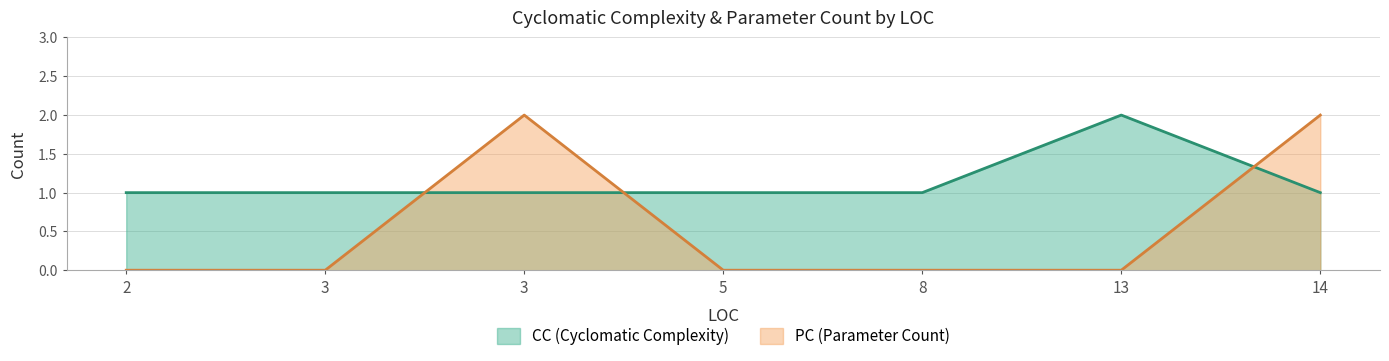

How many intersections are there between CC line and PC line?

3